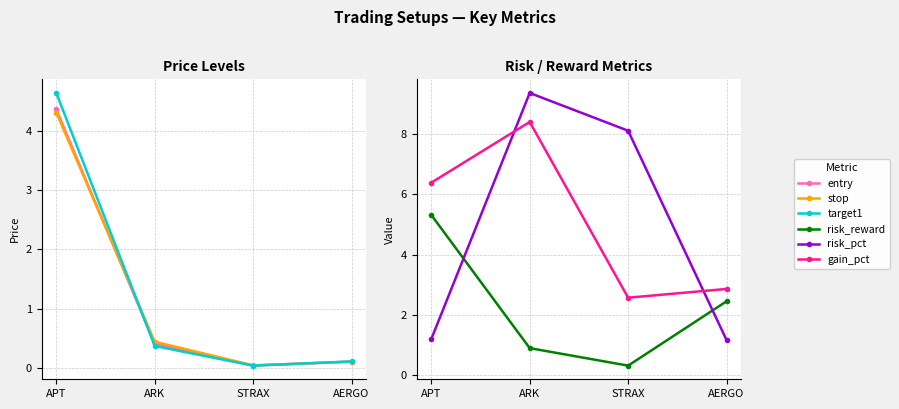

Reading right to left, extract all data points from this chart.

entry: AERGO=0.1	STRAX=0.0	ARK=0.4	APT=4.4
stop: AERGO=0.1	STRAX=0.1	ARK=0.4	APT=4.3
target1: AERGO=0.1	STRAX=0.0	ARK=0.4	APT=4.6
risk_reward: AERGO=2.5	STRAX=0.3	ARK=0.9	APT=5.3
risk_pct: AERGO=1.2	STRAX=8.1	ARK=9.3	APT=1.2
gain_pct: AERGO=2.9	STRAX=2.6	ARK=8.4	APT=6.4